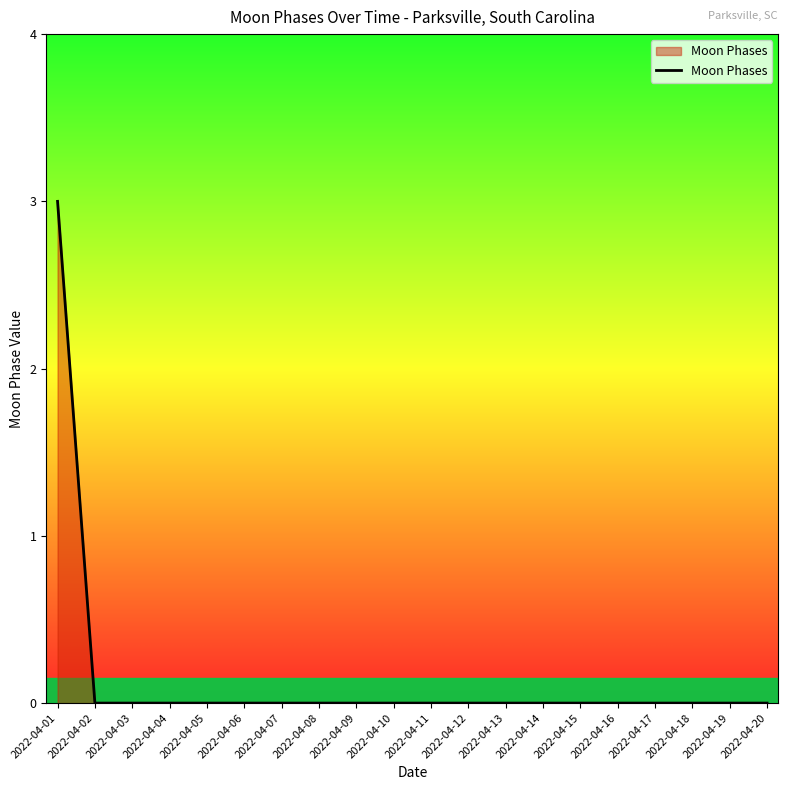

What is the greatest value displayed?

3